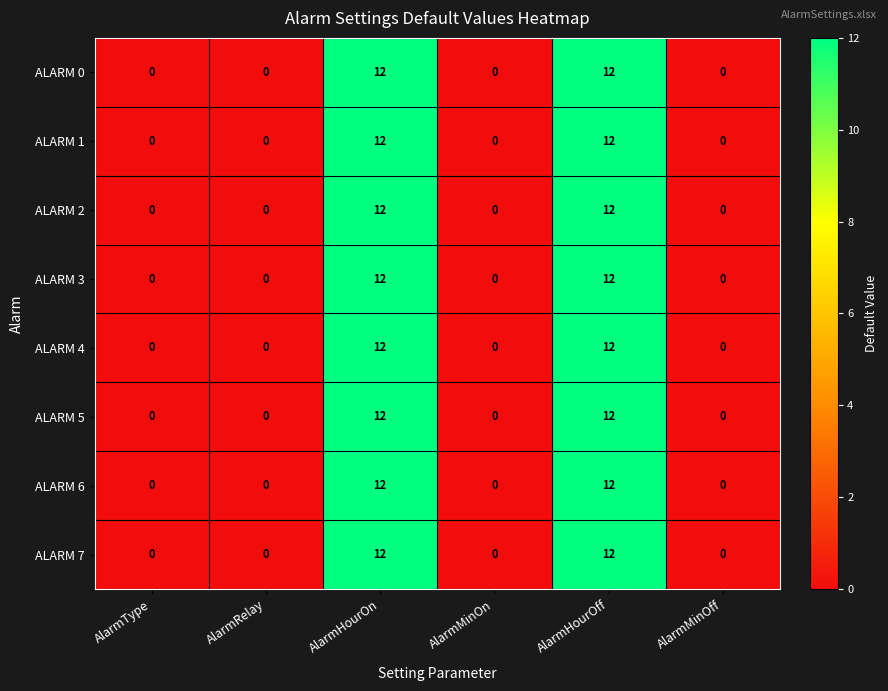

What is the maximum value shown in the chart?

12